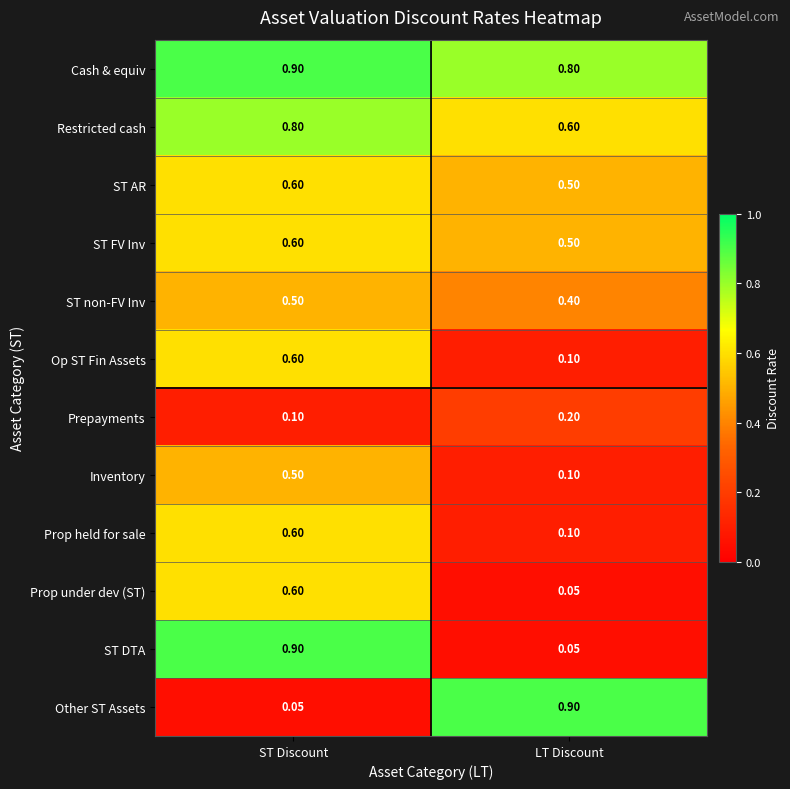

What is the maximum value shown in the chart?

0.9